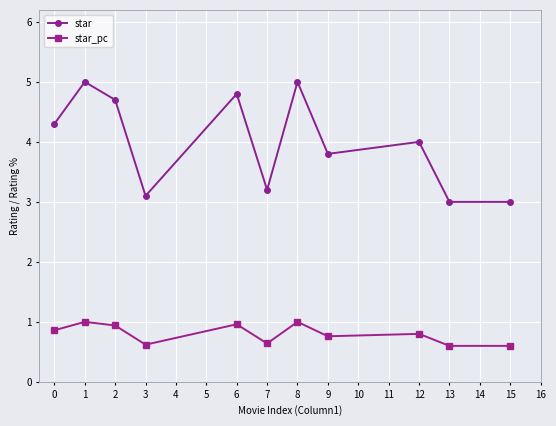

Which series has the widest spread of values?

star